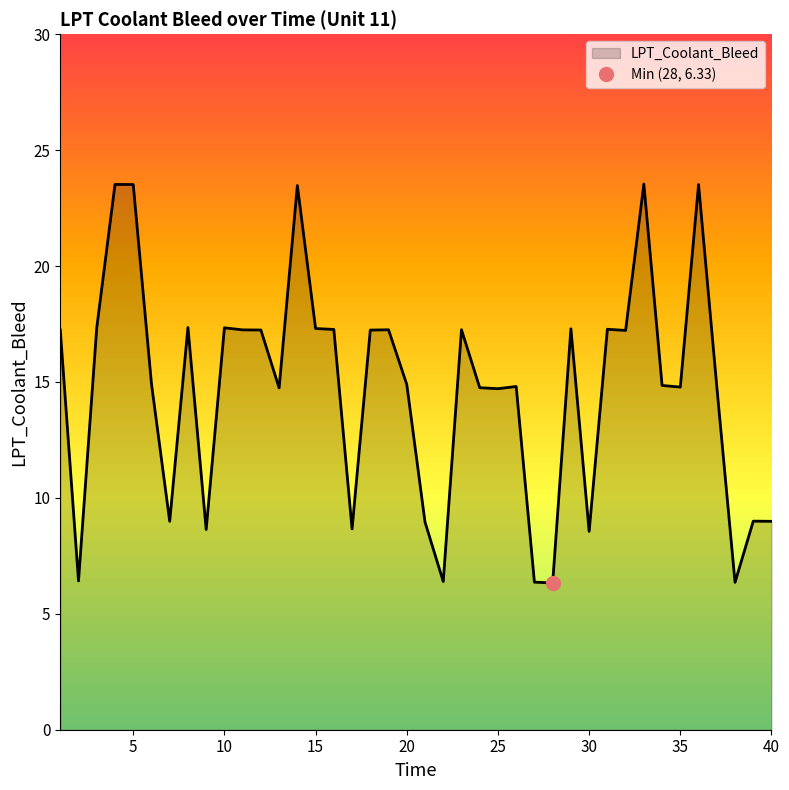

The chart shows a value of 25.5 at 17. True or false?

False